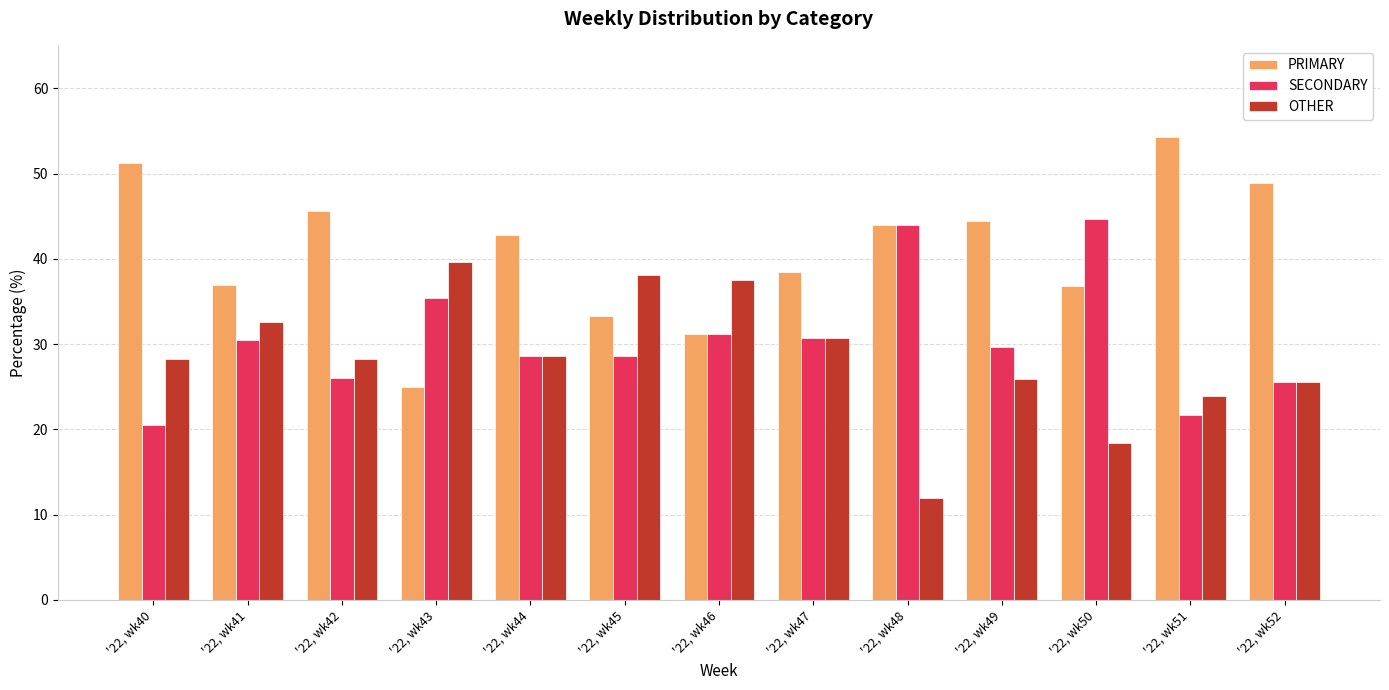

At how many categories does at least one series exceed 15?

13